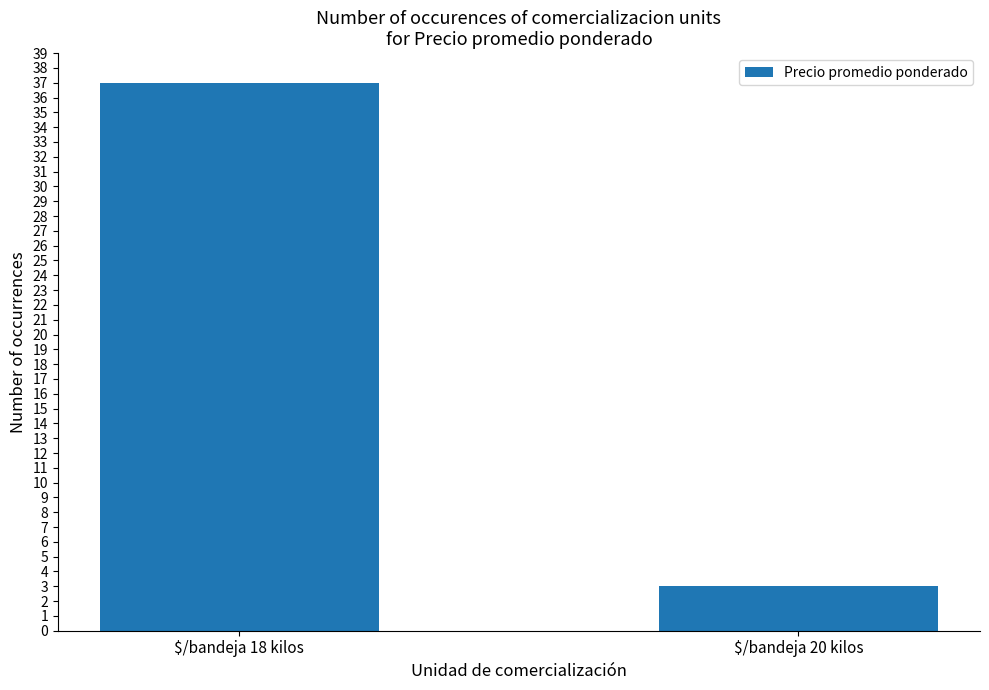

What is the difference between the maximum and minimum values?

34